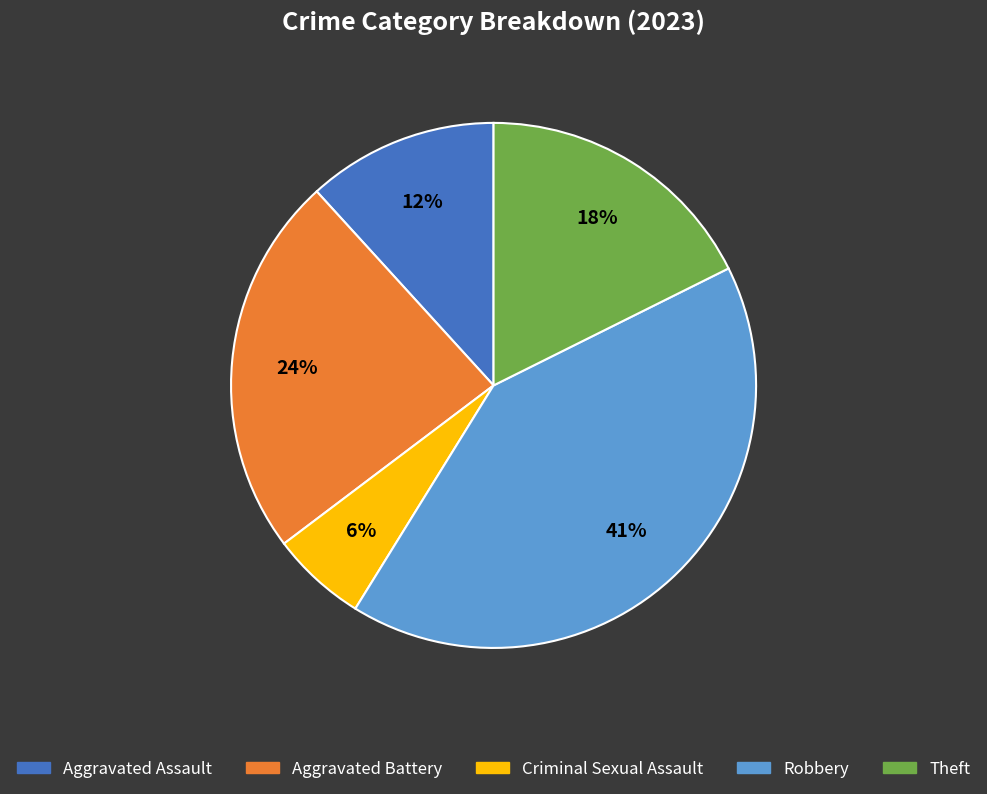

How many segments does this pie chart have?

5